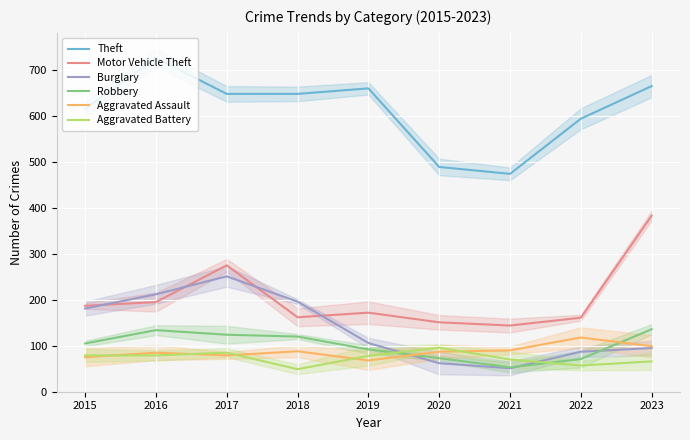

Which series changed the most between 2016 and 2020?

Theft